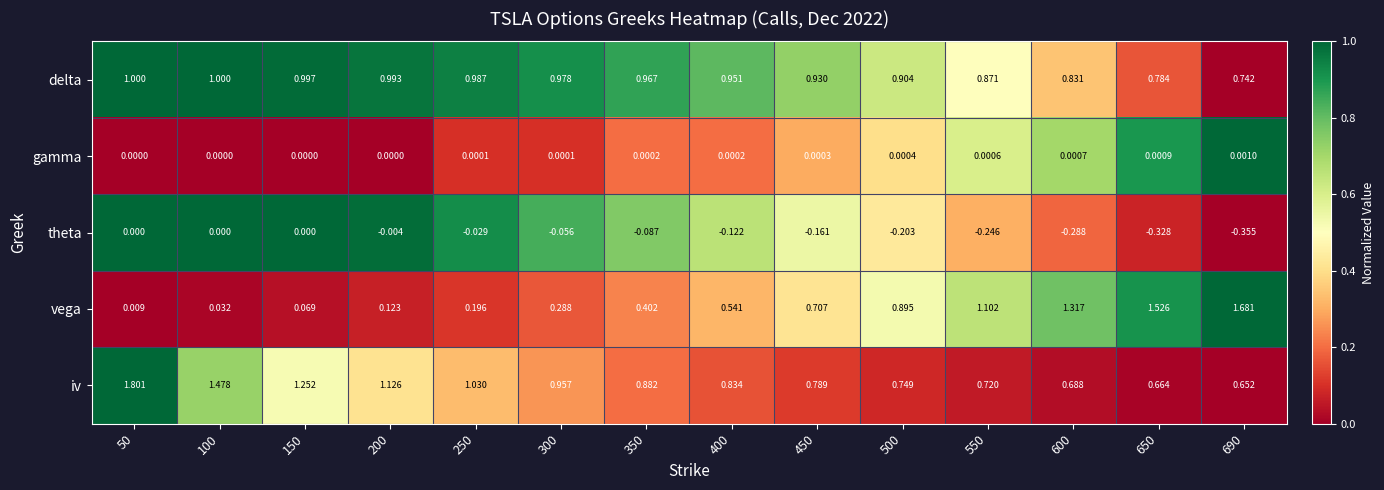

Which series has the largest total across all categories?

iv